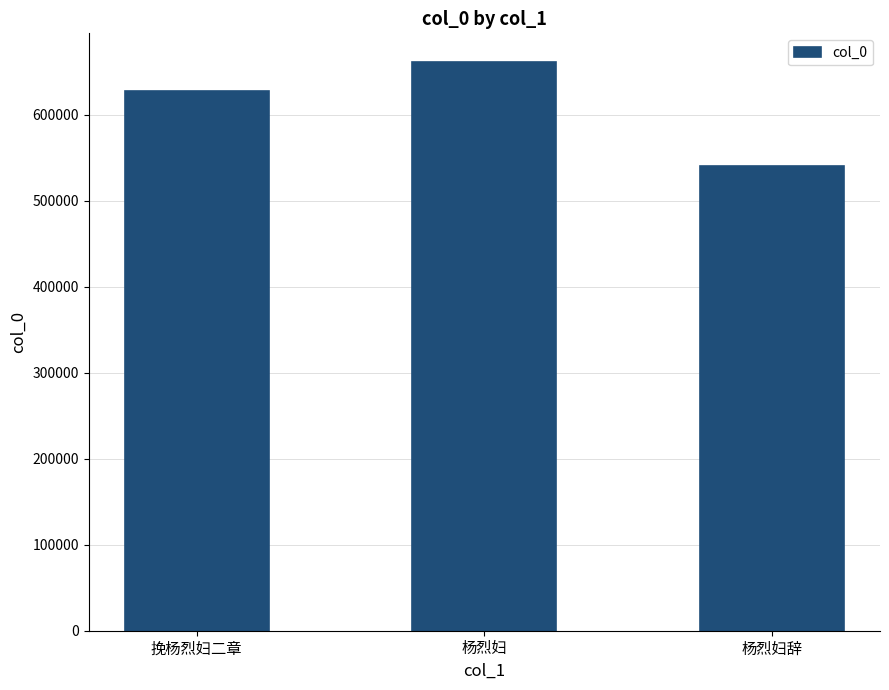

What is the approximate value at 挽杨烈妇二章, to the nearest 10?

627950